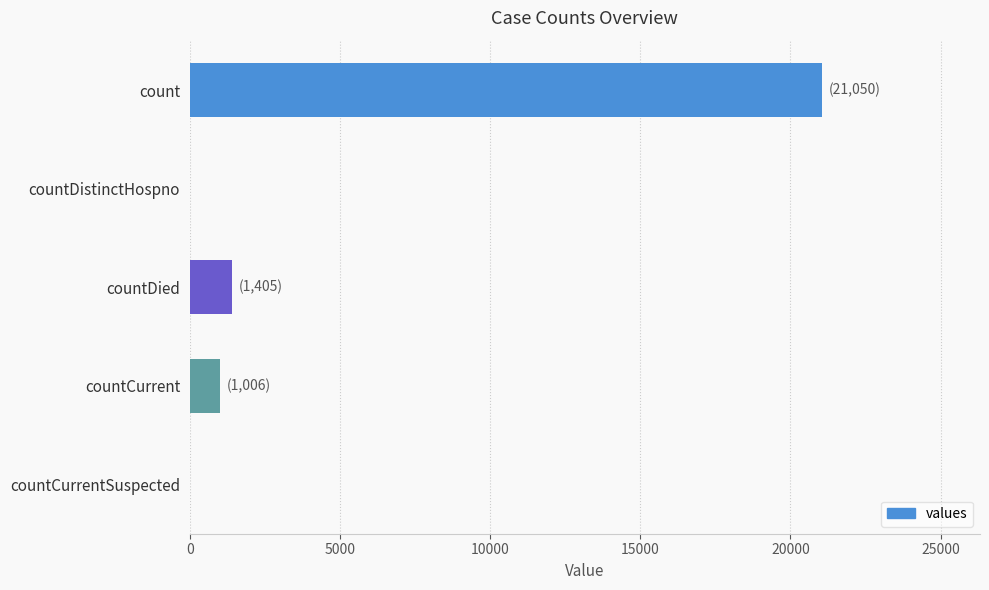

What is the change in value from countDied to countCurrentSuspected?

-1405